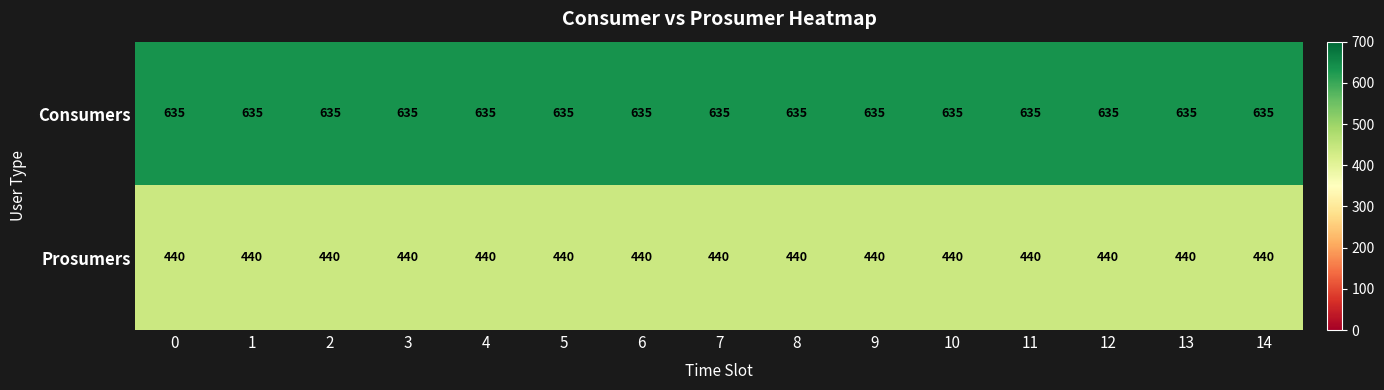

The Prosumers series shows 440 at 4. True or false?

True